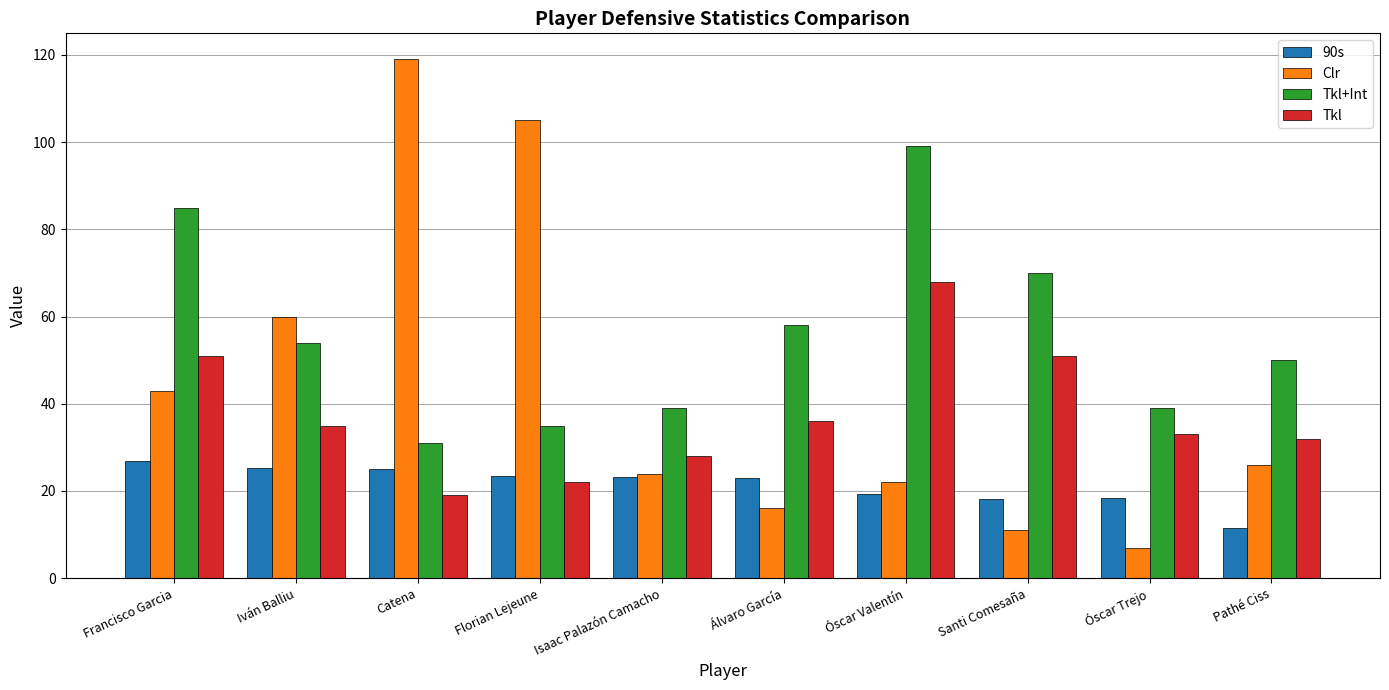

List the series in order of their overall mean, lowest first.

90s, Tkl, Clr, Tkl+Int